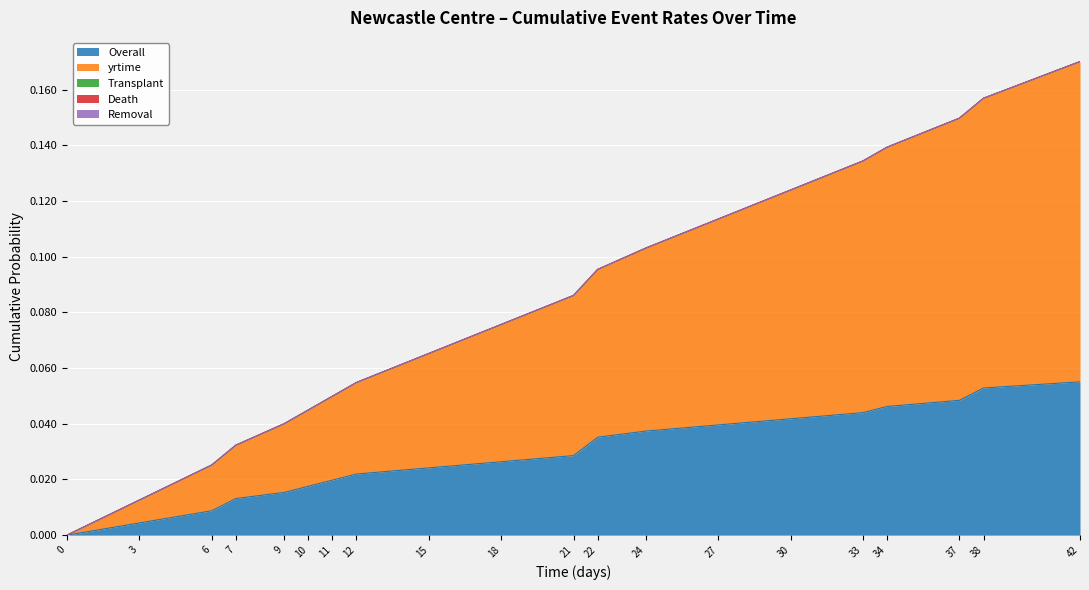

What is the difference between the highest and lowest values at 38?

0.1